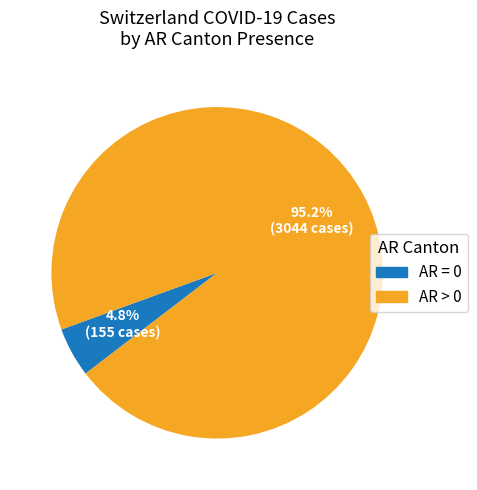

Is there any slice that represents more than half of the pie?

Yes